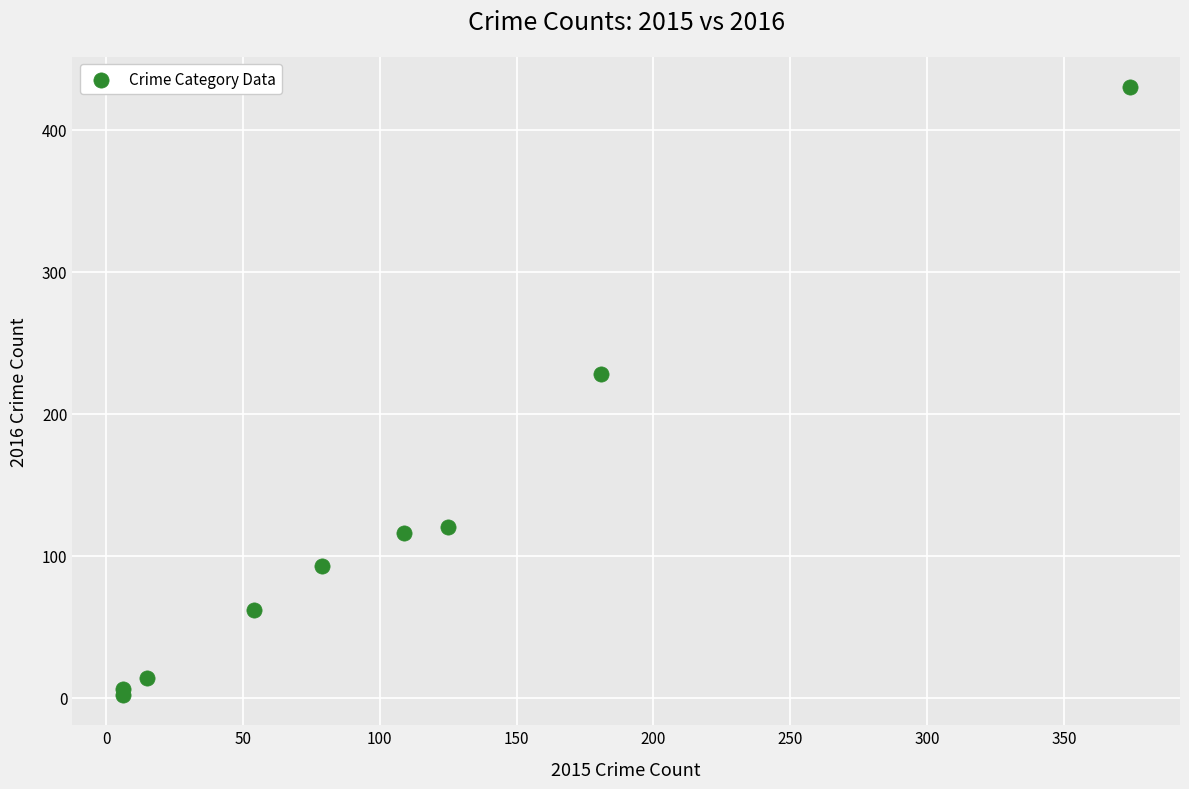

What Y value in the scatter plot is closest to 216?

228